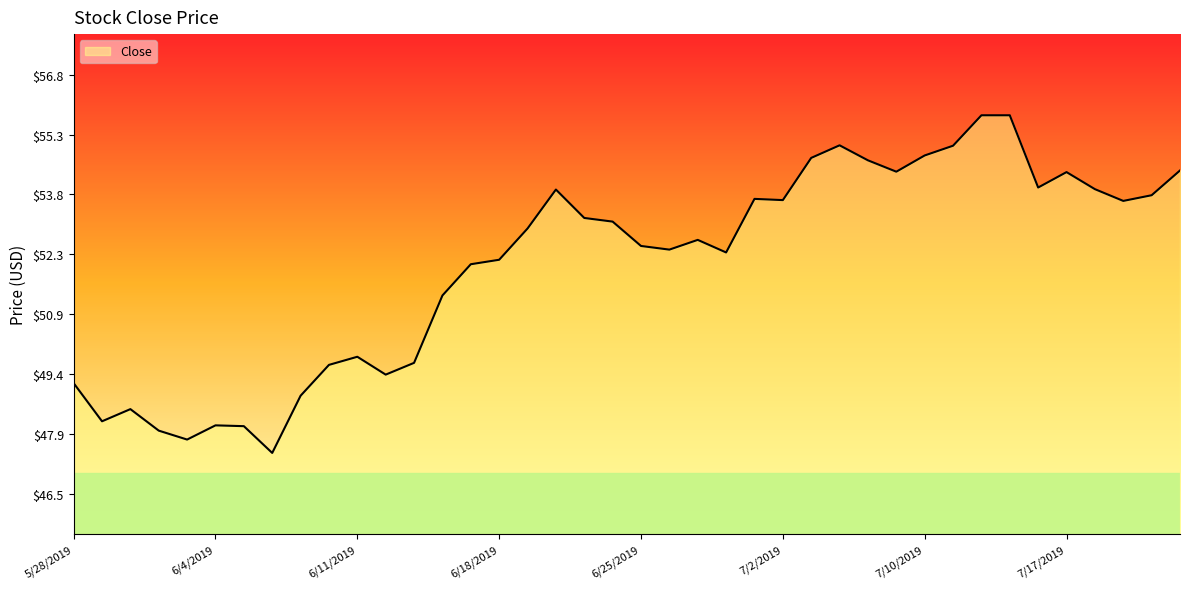

What is the difference between the maximum and minimum values?

8.3